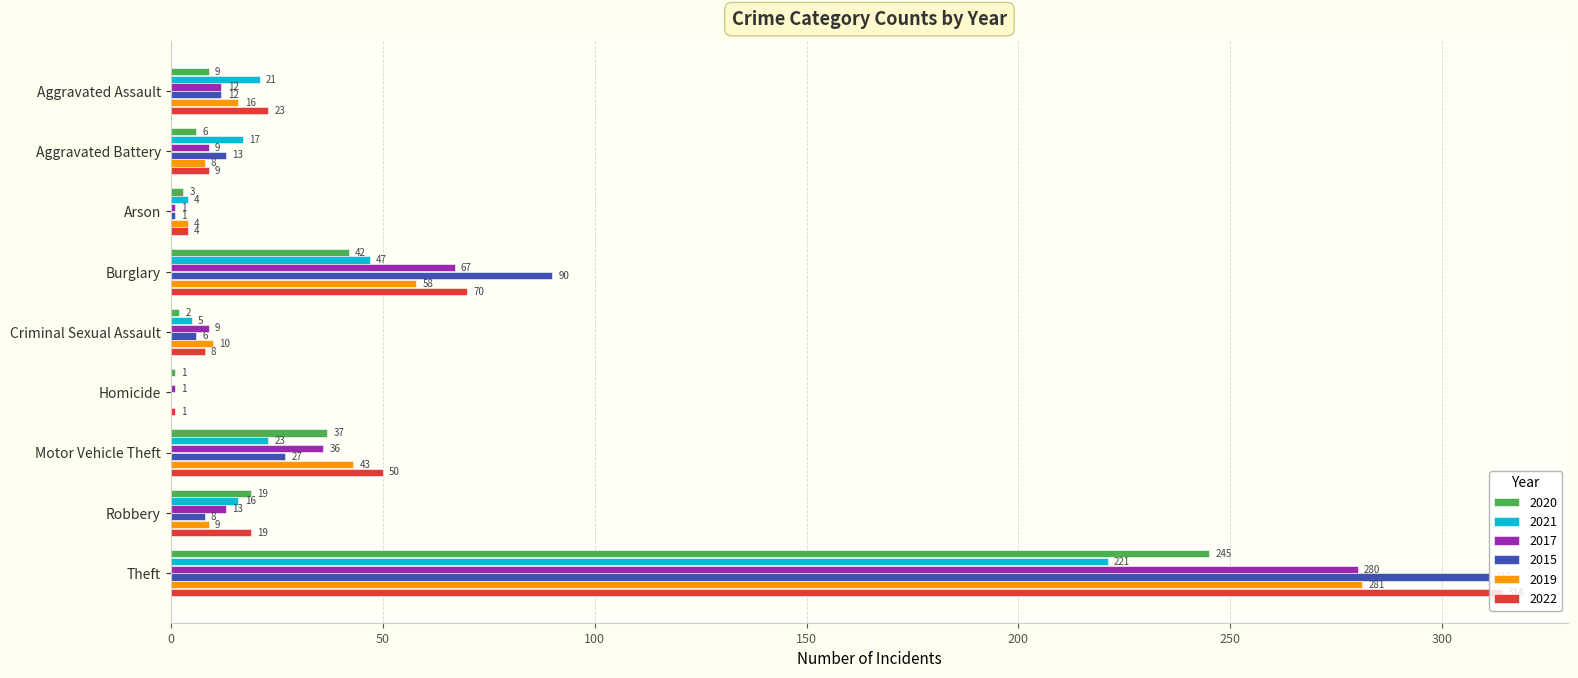

Between Homicide and Theft, which series saw the biggest shift?

2022